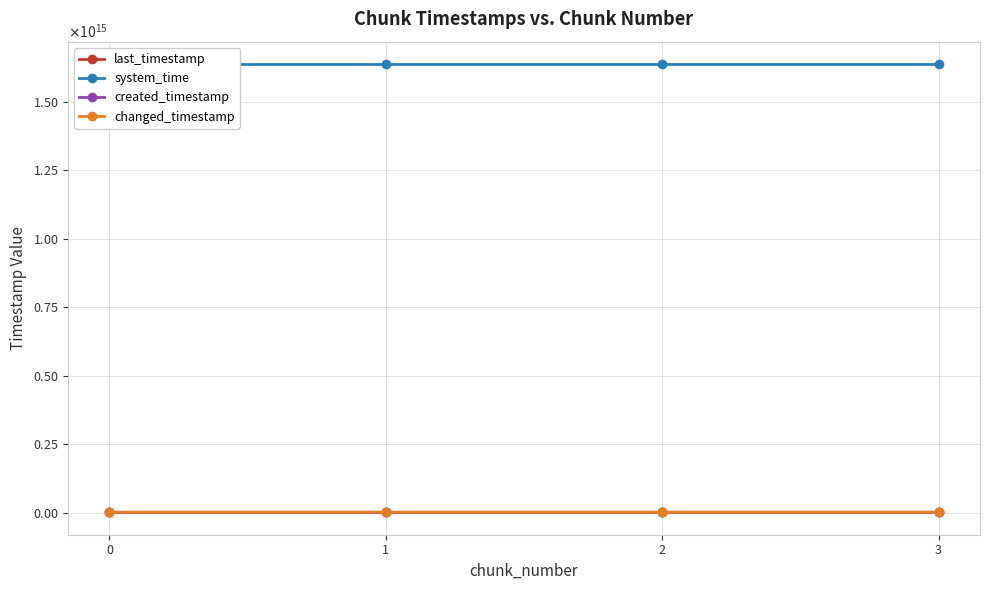

At which label is changed_timestamp closest to 1532358900997?

1